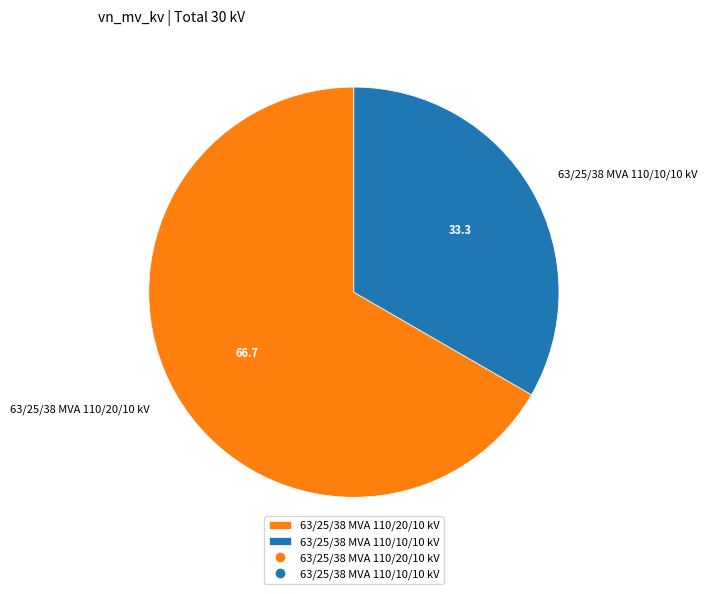

What is the smallest slice in the pie chart?

63/25/38 MVA 110/10/10 kV